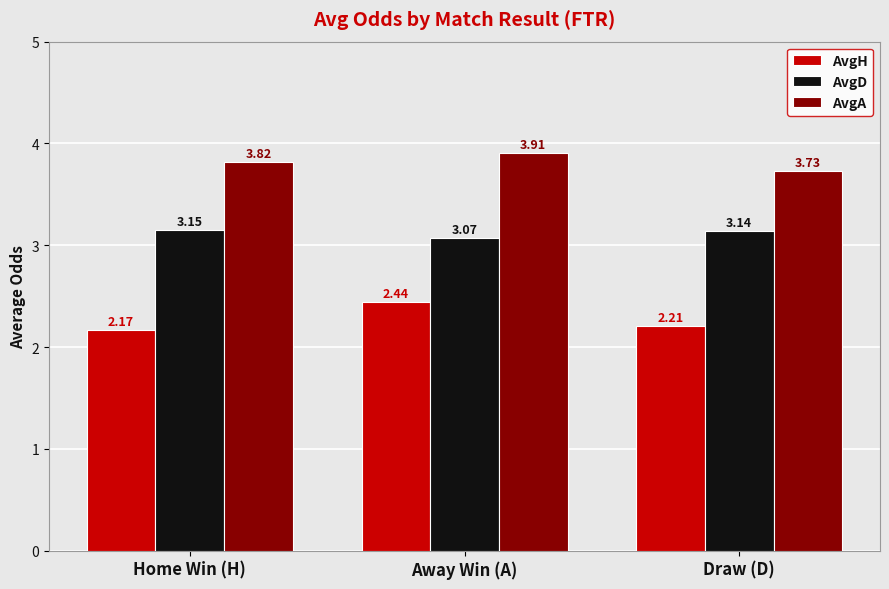

Rank the series by their average value, from lowest to highest.

AvgH, AvgD, AvgA